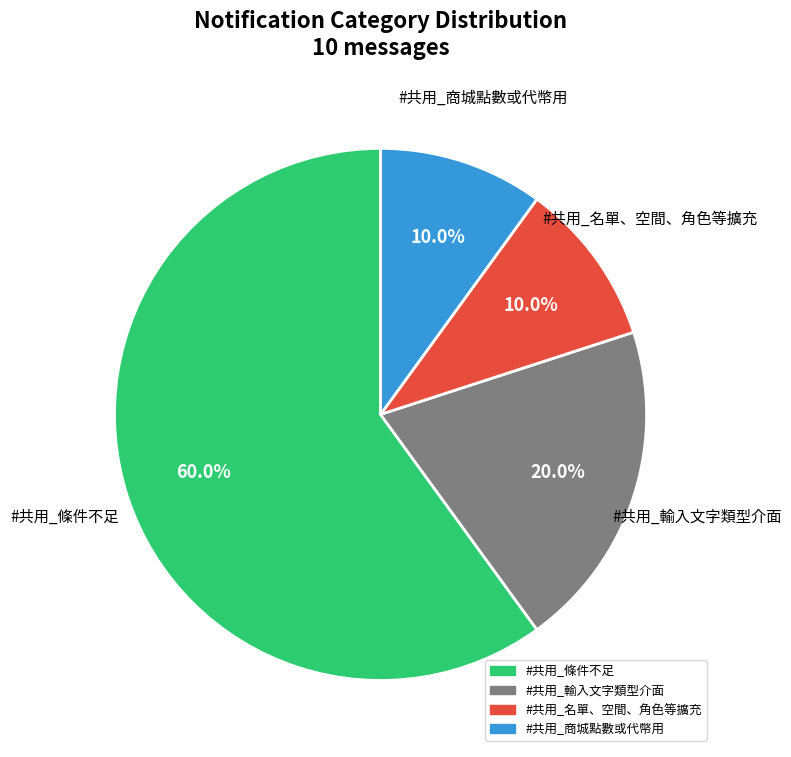

To the nearest percent, what is the average slice percentage?

25%